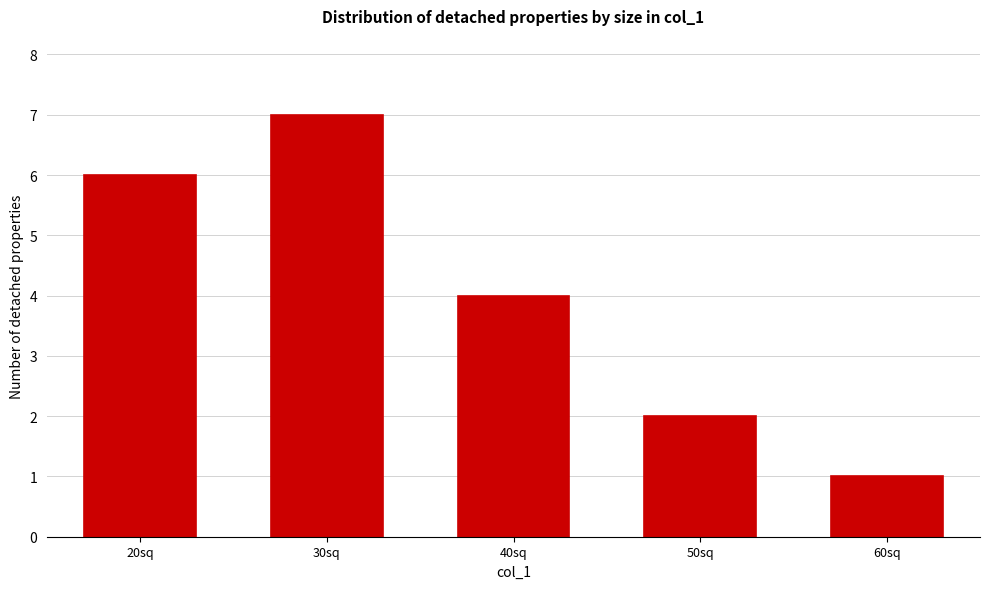

Reading right to left, what are all the values shown in this chart?

60sq=1	50sq=2	40sq=4	30sq=7	20sq=6